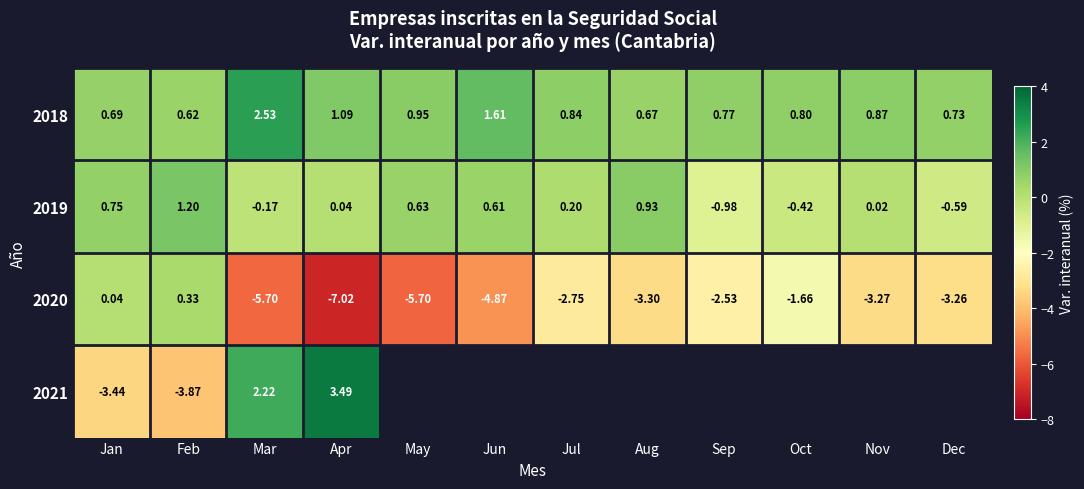

Where is 2020 nearest to the value -3?

Jul